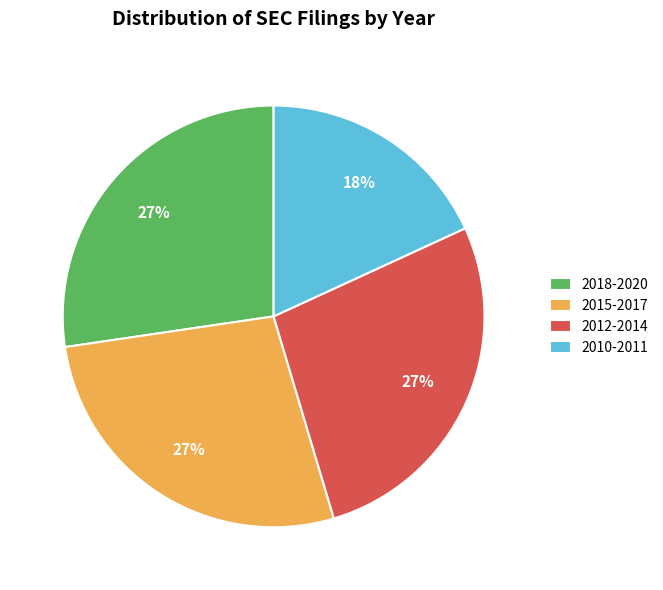

The 2010-2011 slice represents 18% of the pie. True or false?

True